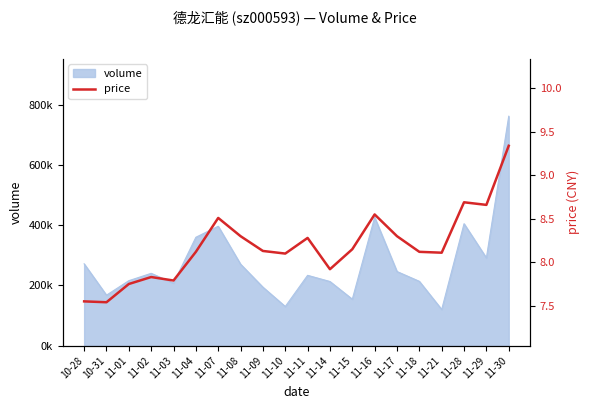

How many interior local valleys (lower than both neighbors) does the data have?

6